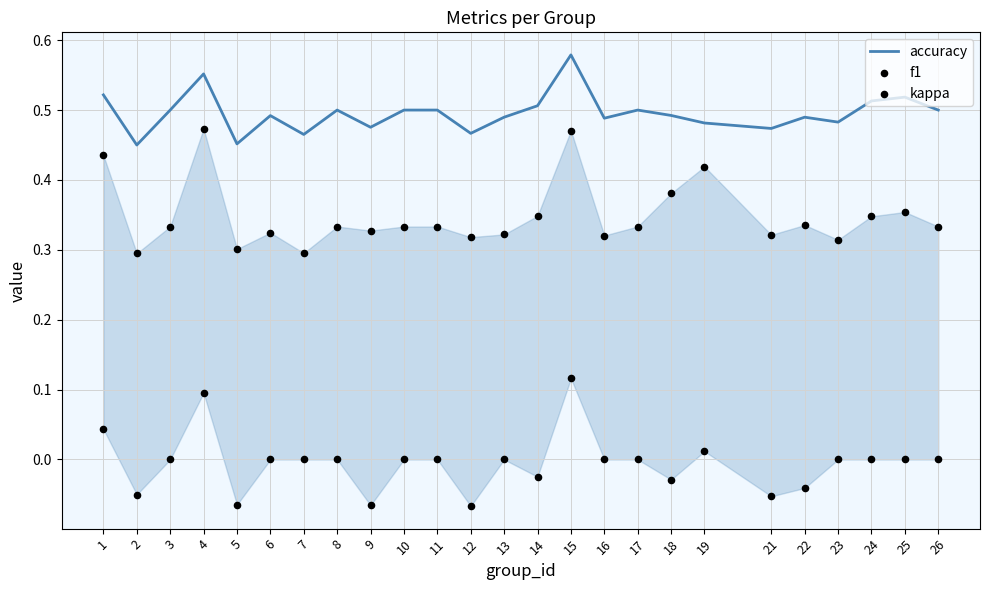

Which series contains the lowest Y value?

kappa